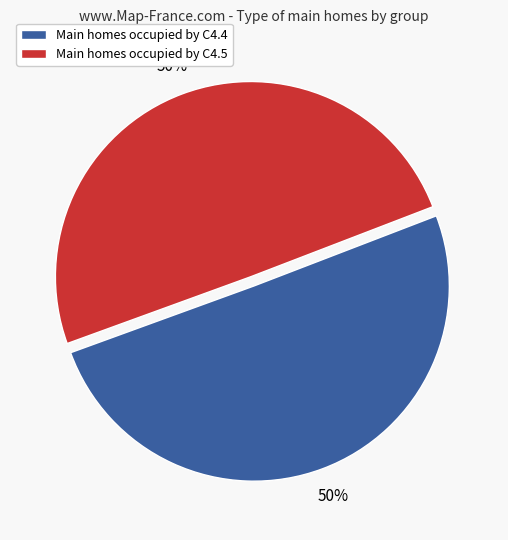

To the nearest percent, what percentage of the pie is Main homes occupied by C4.5?

50%